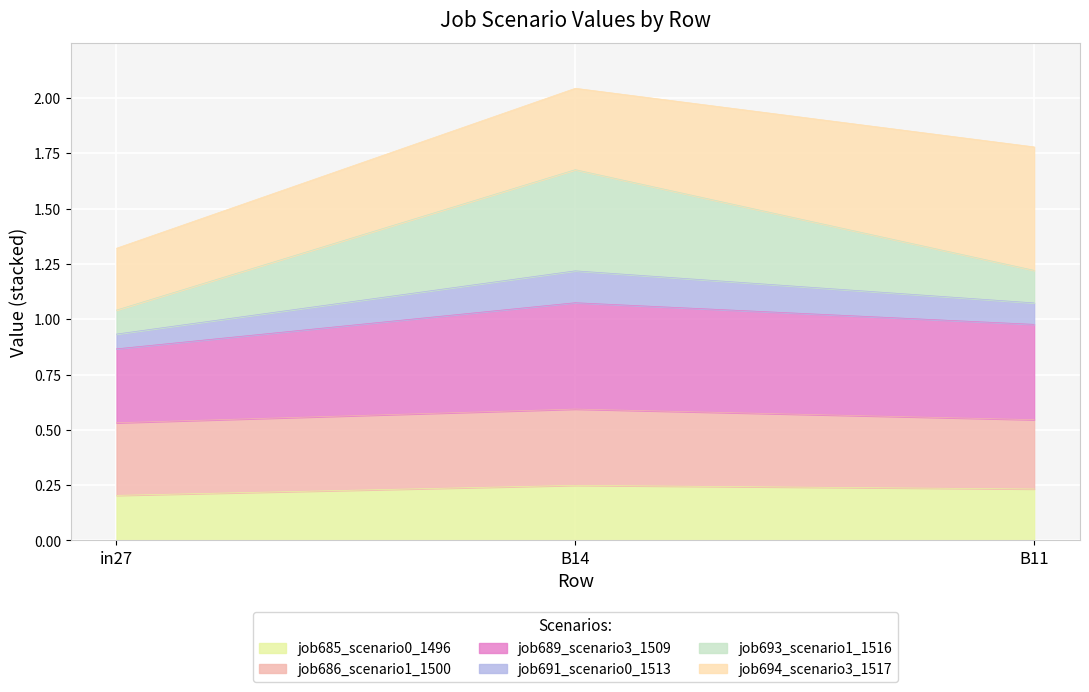

At which category does the chart reach its minimum across all series?

in27